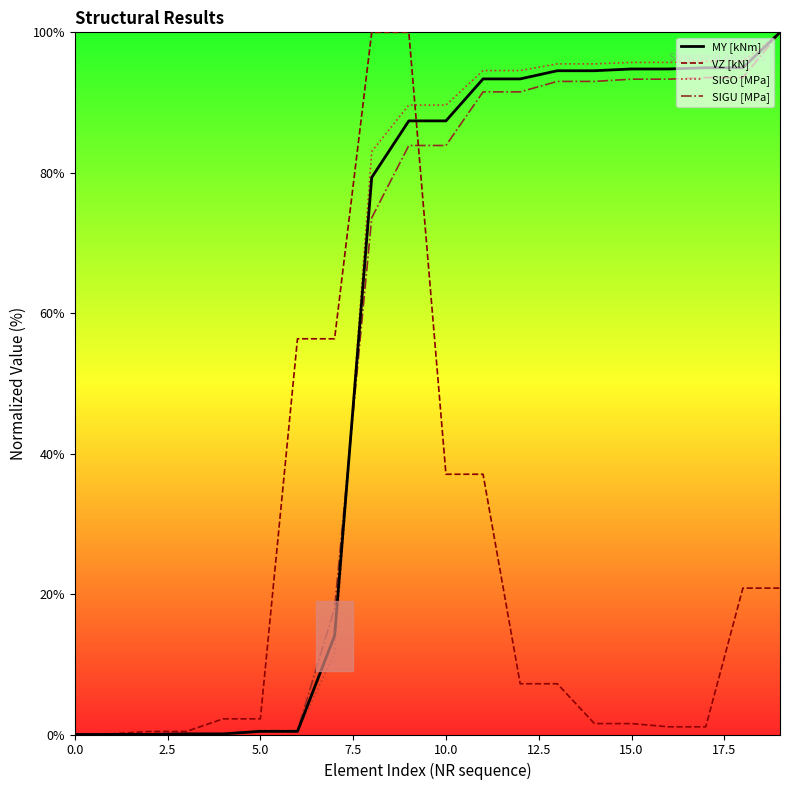

Is it true that VZ [kN] equals 2.2 at 5.0?

True